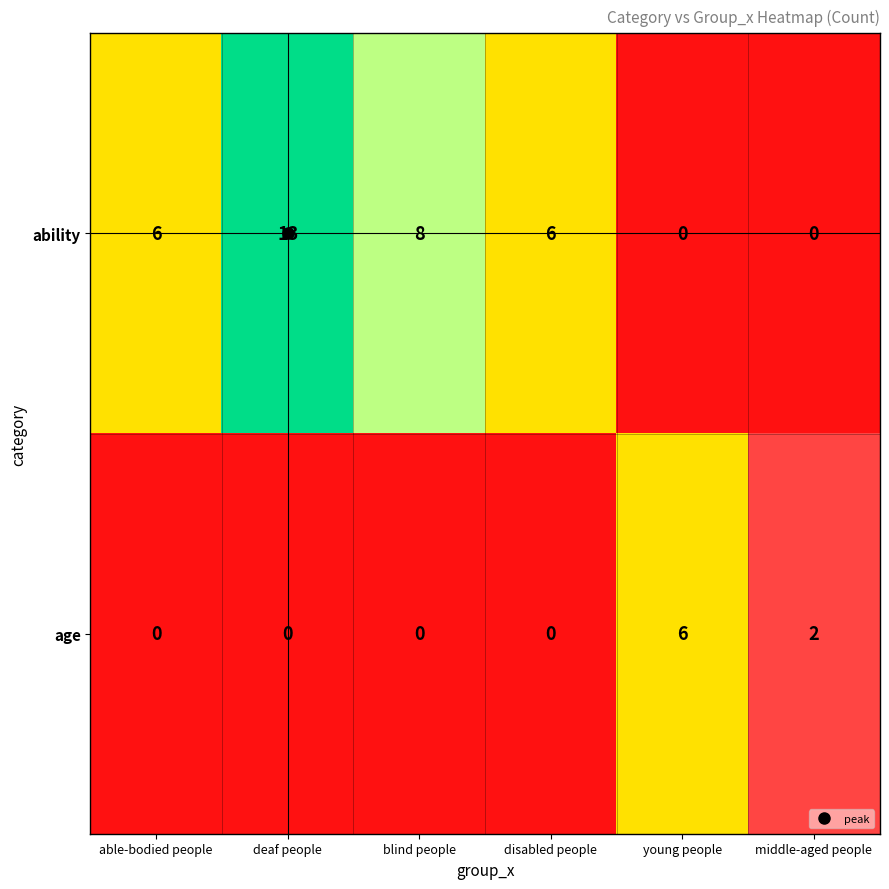

Between blind people and middle-aged people, which series saw the biggest shift?

ability